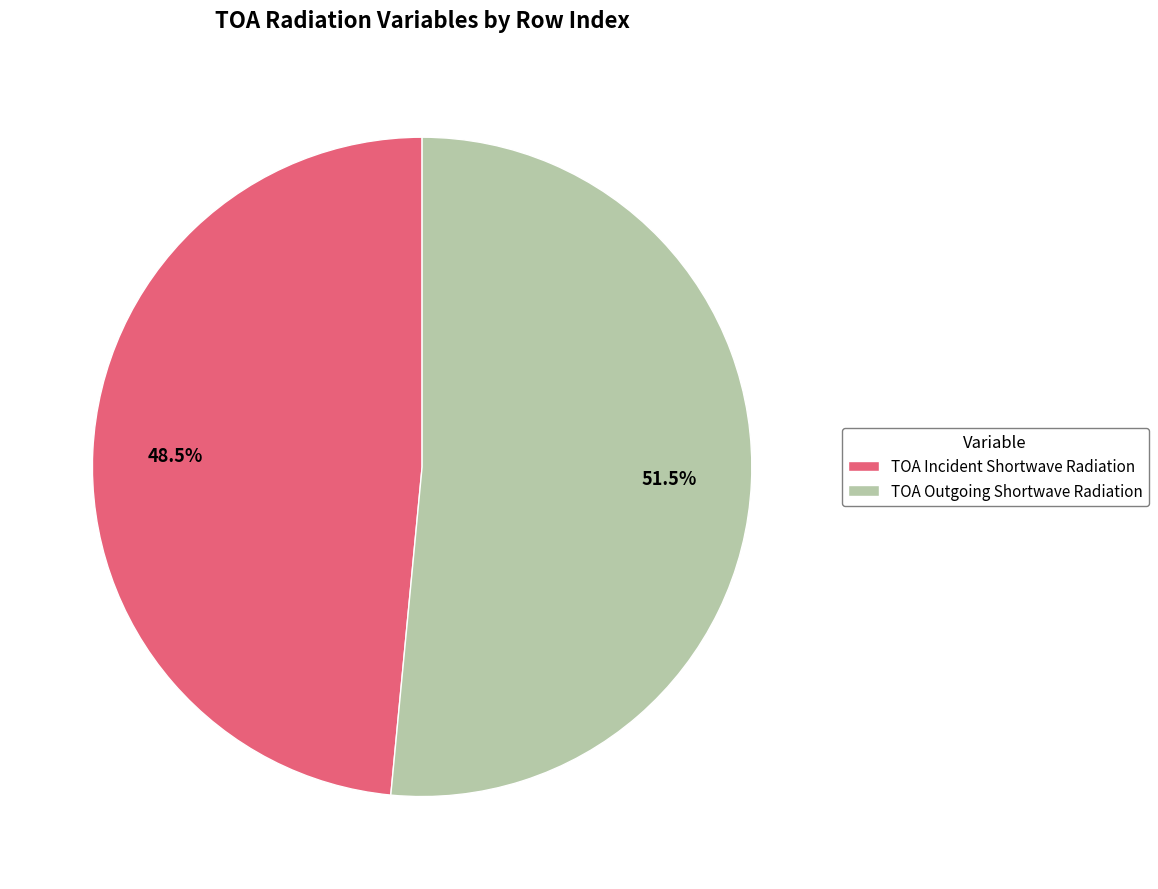

Rank the categories by value from highest to lowest.

TOA Outgoing Shortwave Radiation, TOA Incident Shortwave Radiation